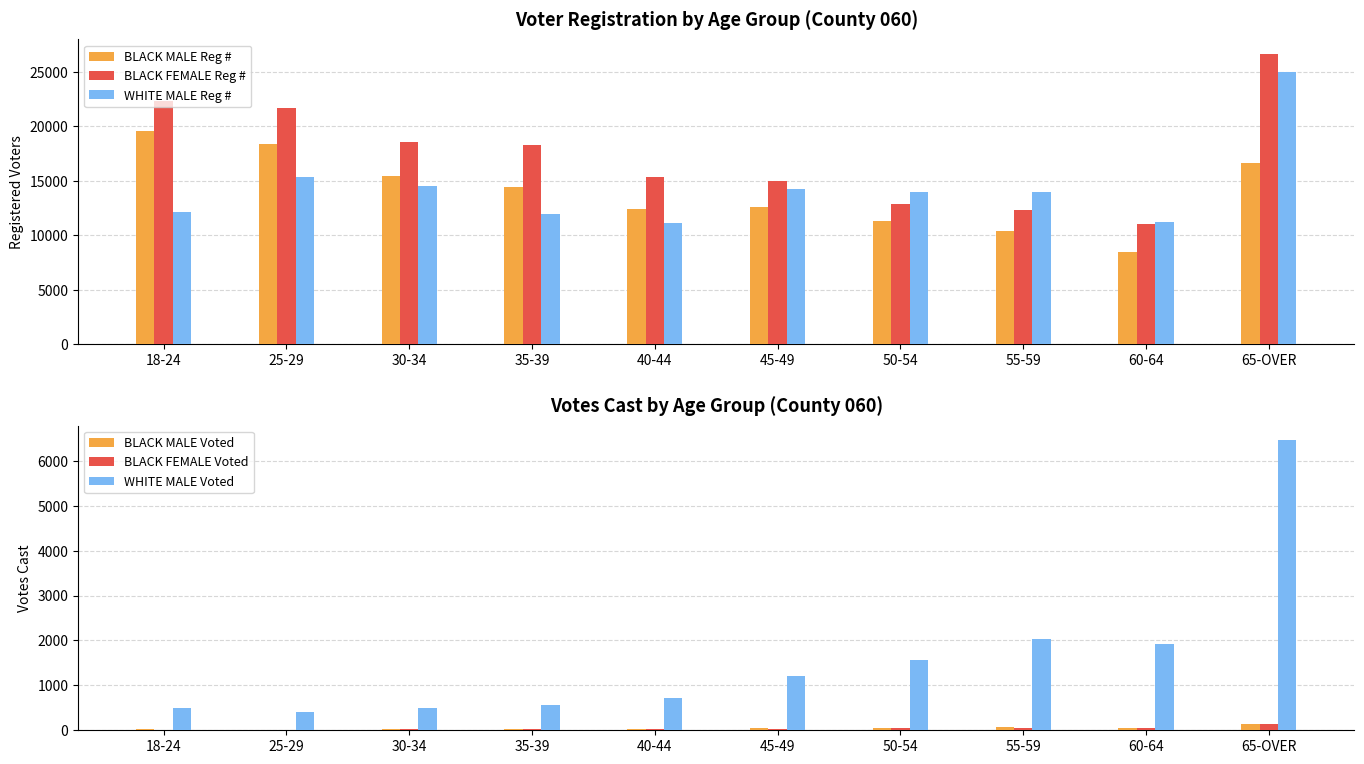

Which label corresponds to the largest value in the chart?

65-OVER